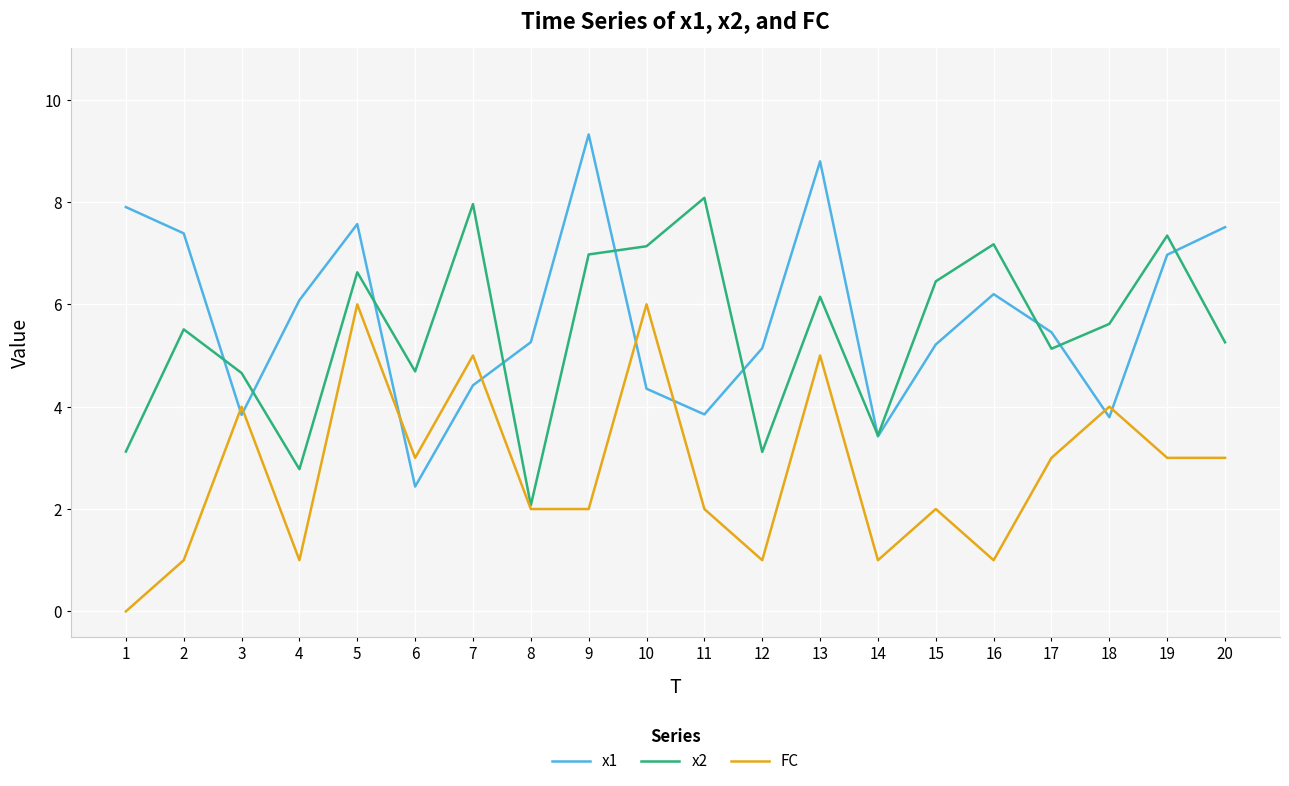

True or false: FC has more than 0 interior local peaks.

True